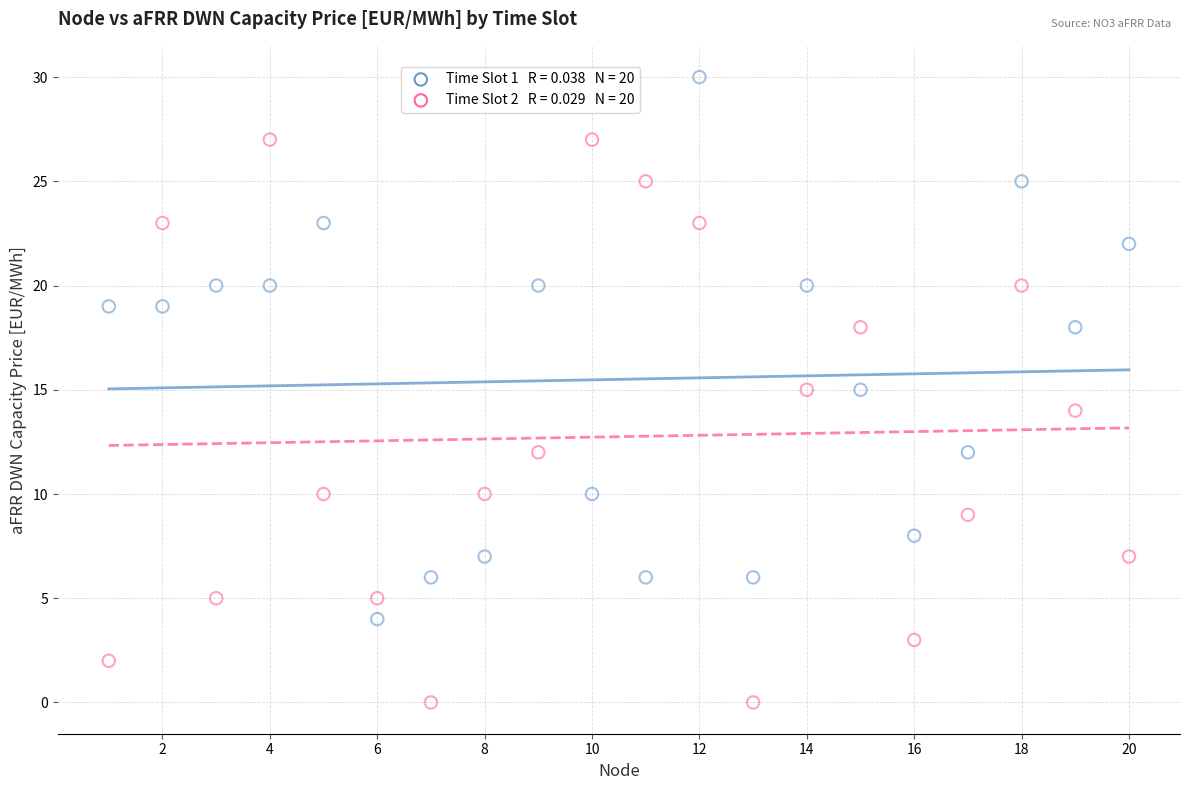

Across all data points, what is the range of Y values (max minus min)?

30